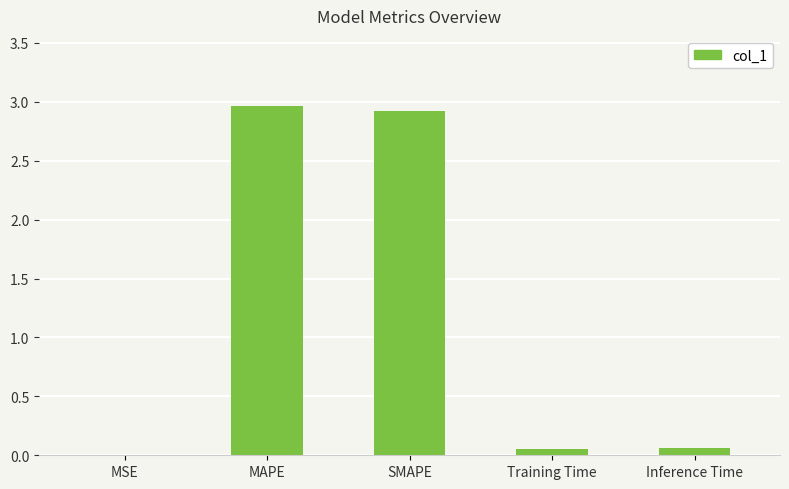

Which has a higher value, MSE or MAPE?

MAPE